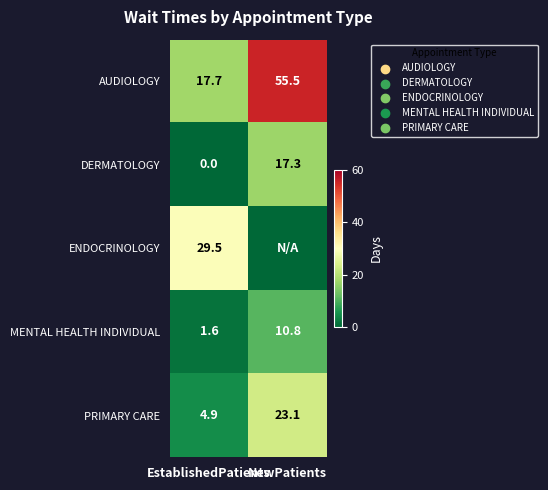

Which category has the lowest value in the PRIMARY CARE series?

EstablishedPatients